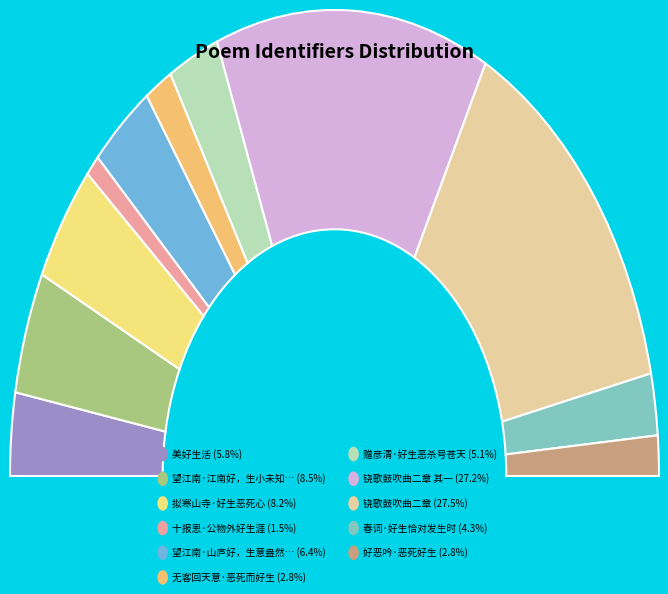

What is the smallest slice in the pie chart?

十报恩·公物外好生涯